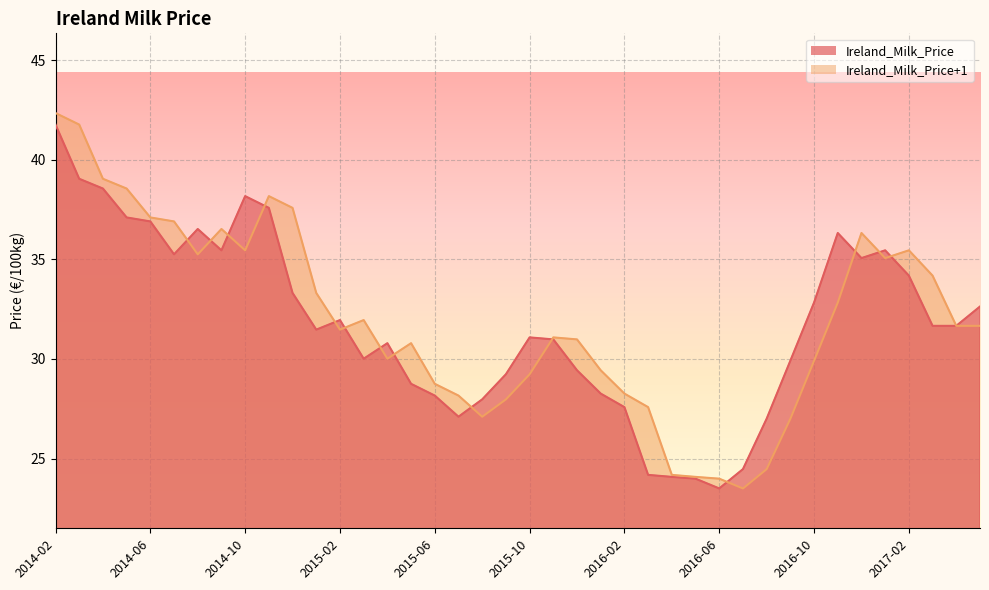

Rank the categories by Ireland_Milk_Price+1 value from lowest to highest.

2016-07, 2016-06, 2016-05, 2016-04, 2016-08, 2016-09, 2015-08, 2016-03, 2015-09, 2015-07, 2016-02, 2015-06, 2015-10, 2016-01, 2016-10, 2015-04, 2015-05, 2015-12, 2015-11, 2015-02, 2017-04, 2017-05, 2015-03, 2016-11, 2015-01, 2017-03, 2017-01, 2014-08, 2014-10, 2017-02, 2016-12, 2014-09, 2014-07, 2014-06, 2014-12, 2014-11, 2014-05, 2014-04, 2014-03, 2014-02